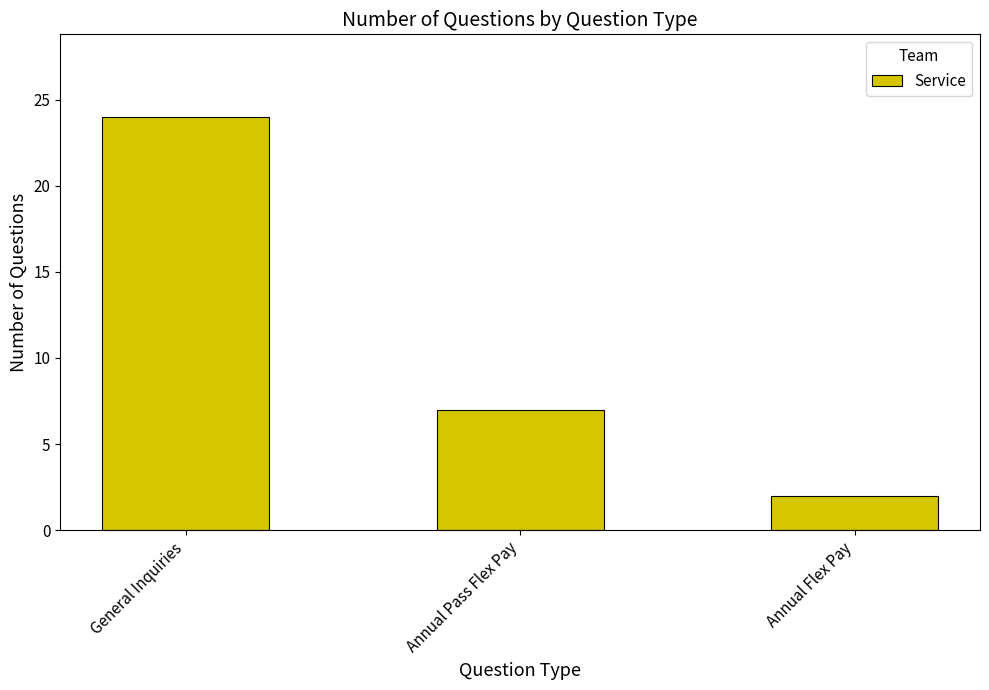

What is the sum of the values at General Inquiries and Annual Flex Pay?

26